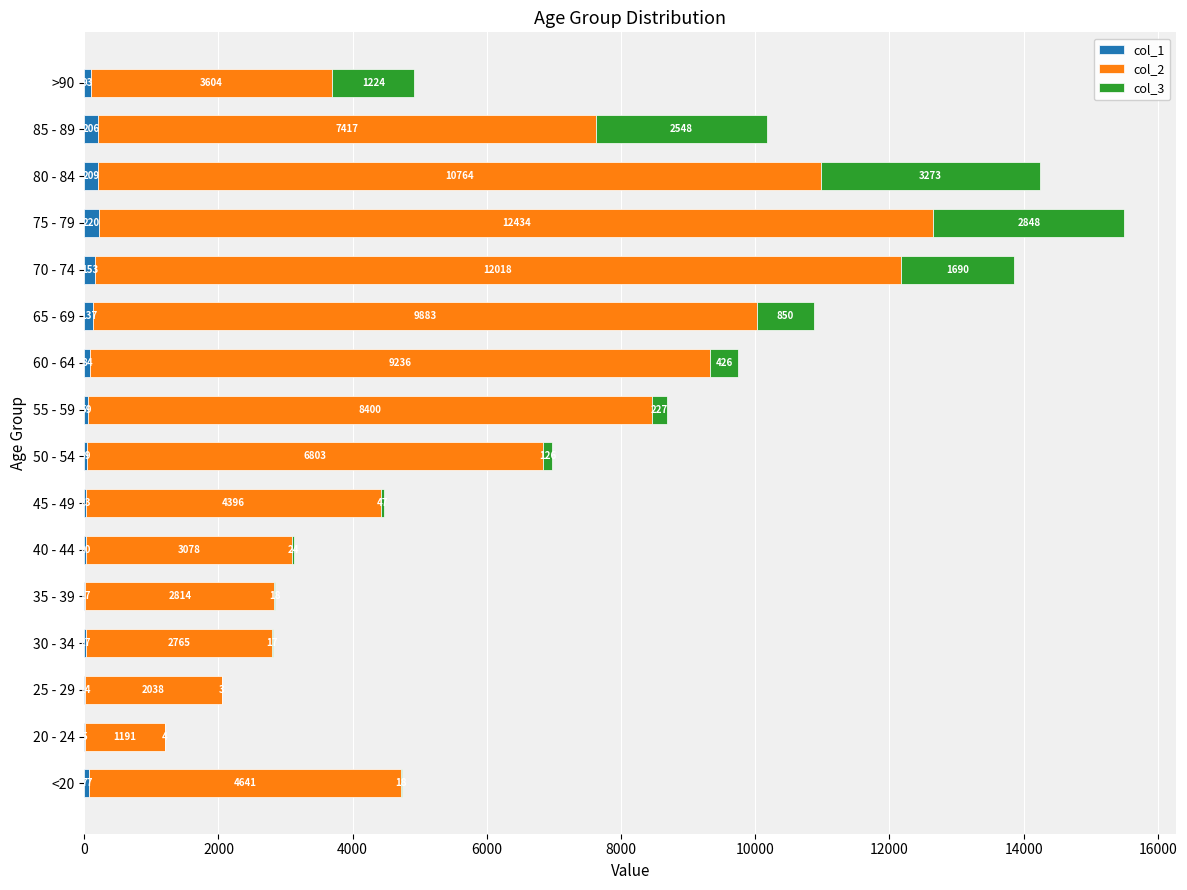

At which category is the sum across all series the highest?

75 - 79